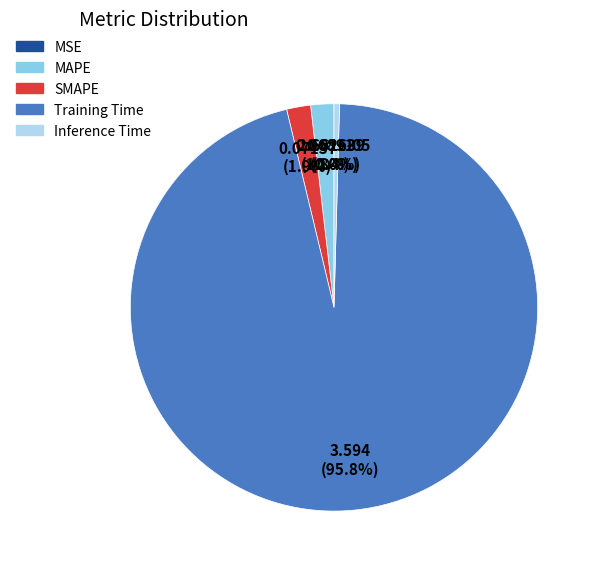

What is the largest slice in the pie chart?

Training Time